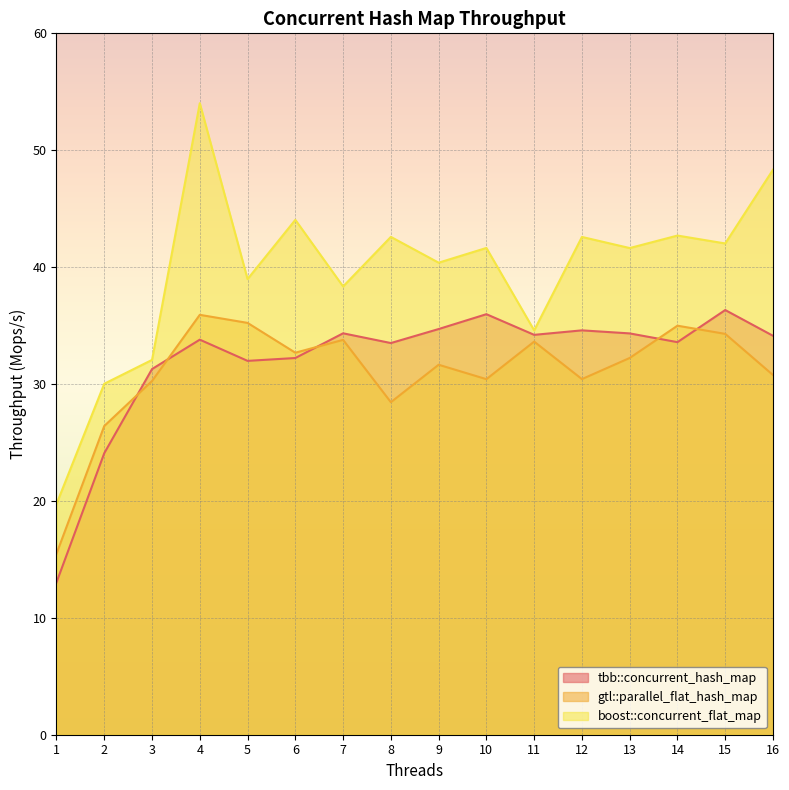

Reading left to right, what are all the values shown in this chart?

tbb::concurrent_hash_map: 13.0	24.1	31.3	33.8	32.0	32.2	34.3	33.5	34.7	36.0	34.2	34.6	34.3	33.6	36.3	34.1
gtl::parallel_flat_hash_map: 15.5	26.4	30.3	35.9	35.2	32.7	33.8	28.4	31.6	30.4	33.6	30.4	32.2	35.0	34.3	30.8
boost::concurrent_flat_map: 19.7	30.0	32.1	54.0	39.0	44.0	38.3	42.6	40.4	41.6	34.6	42.6	41.6	42.7	42.0	48.3